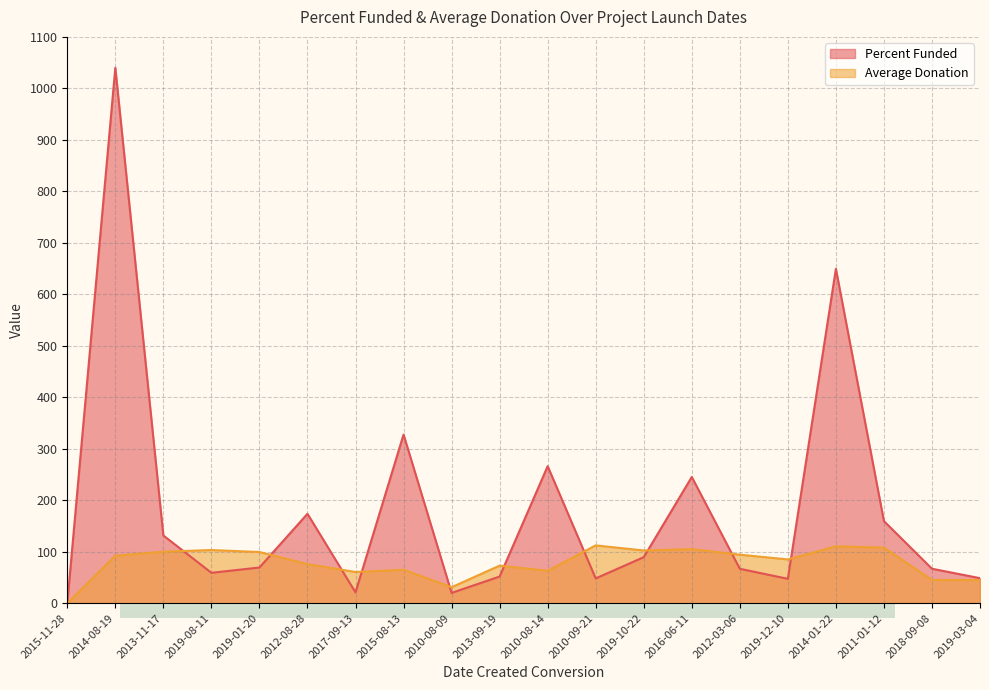

What is the total value across all series at 2013-11-17?

231.5